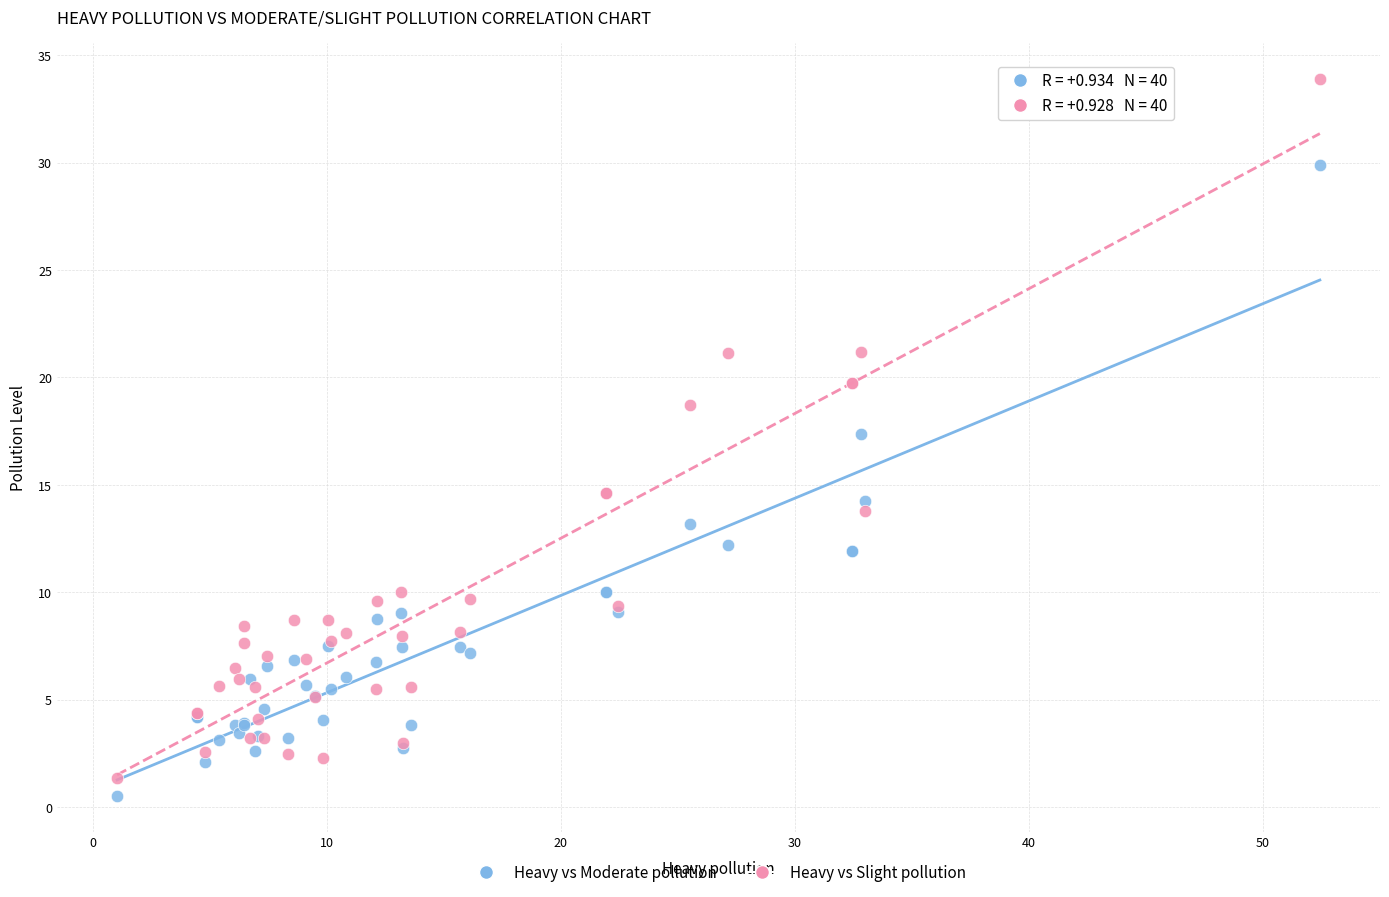

Which series contains the lowest Y value?

Heavy vs Moderate pollution